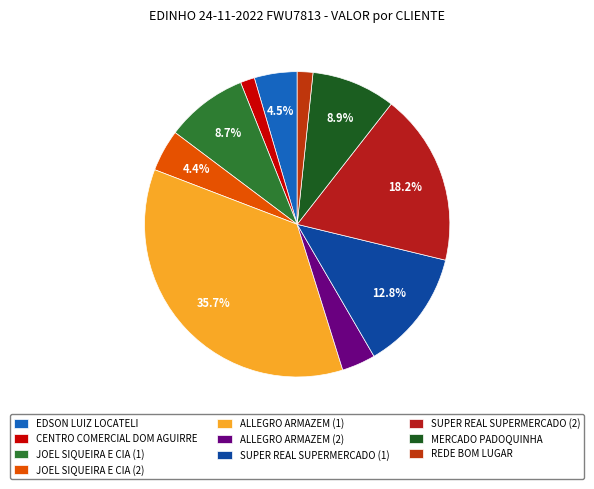

To the nearest percent, what percentage of the pie is MERCADO PADOQUINHA?

9%